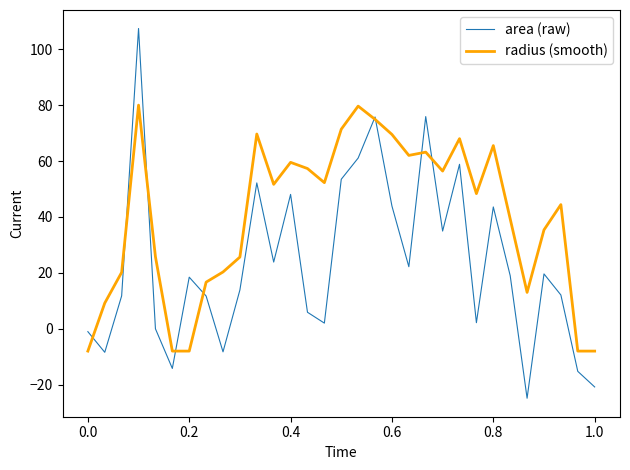

What is the lowest value of the radius (smooth) series?

-8.0